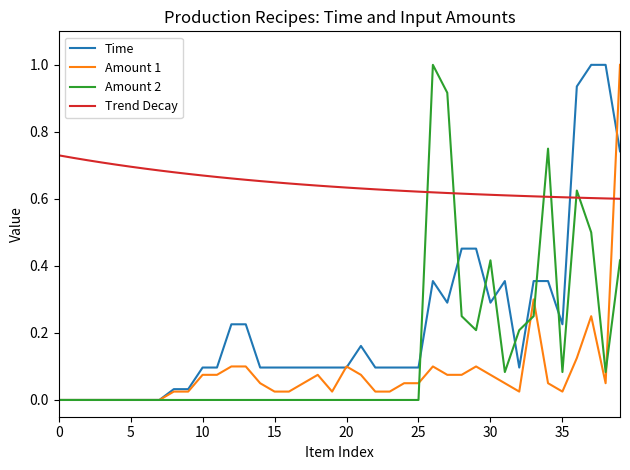

What is the maximum value for Amount 1?

1.0